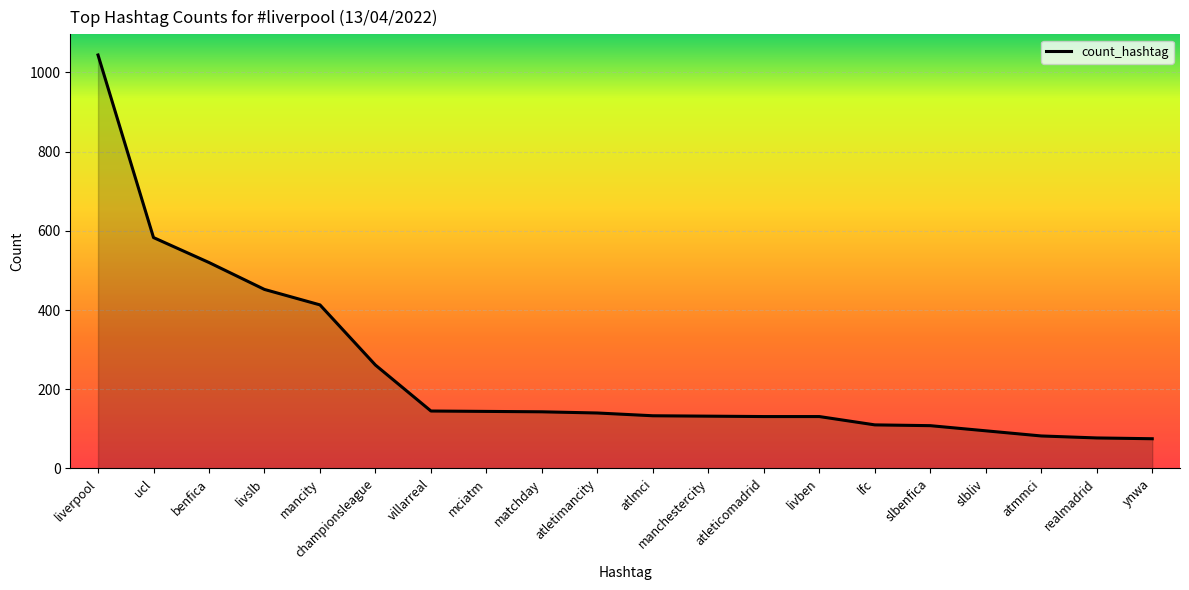

How many categories are shown in the chart?

20